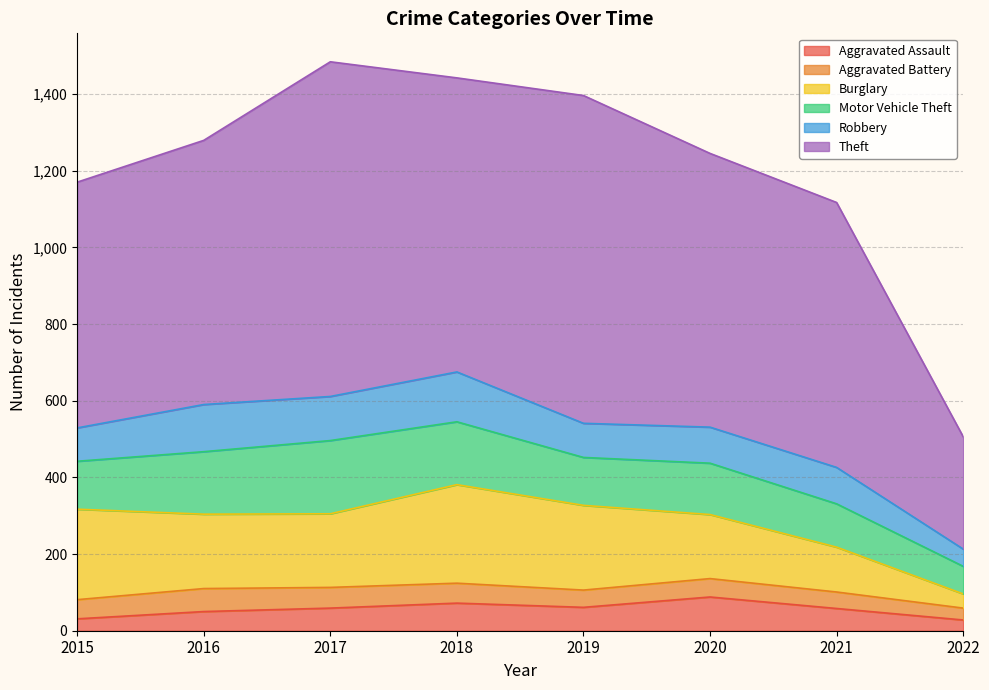

What is the difference between the Aggravated Battery values at 2021 and 2018?

9